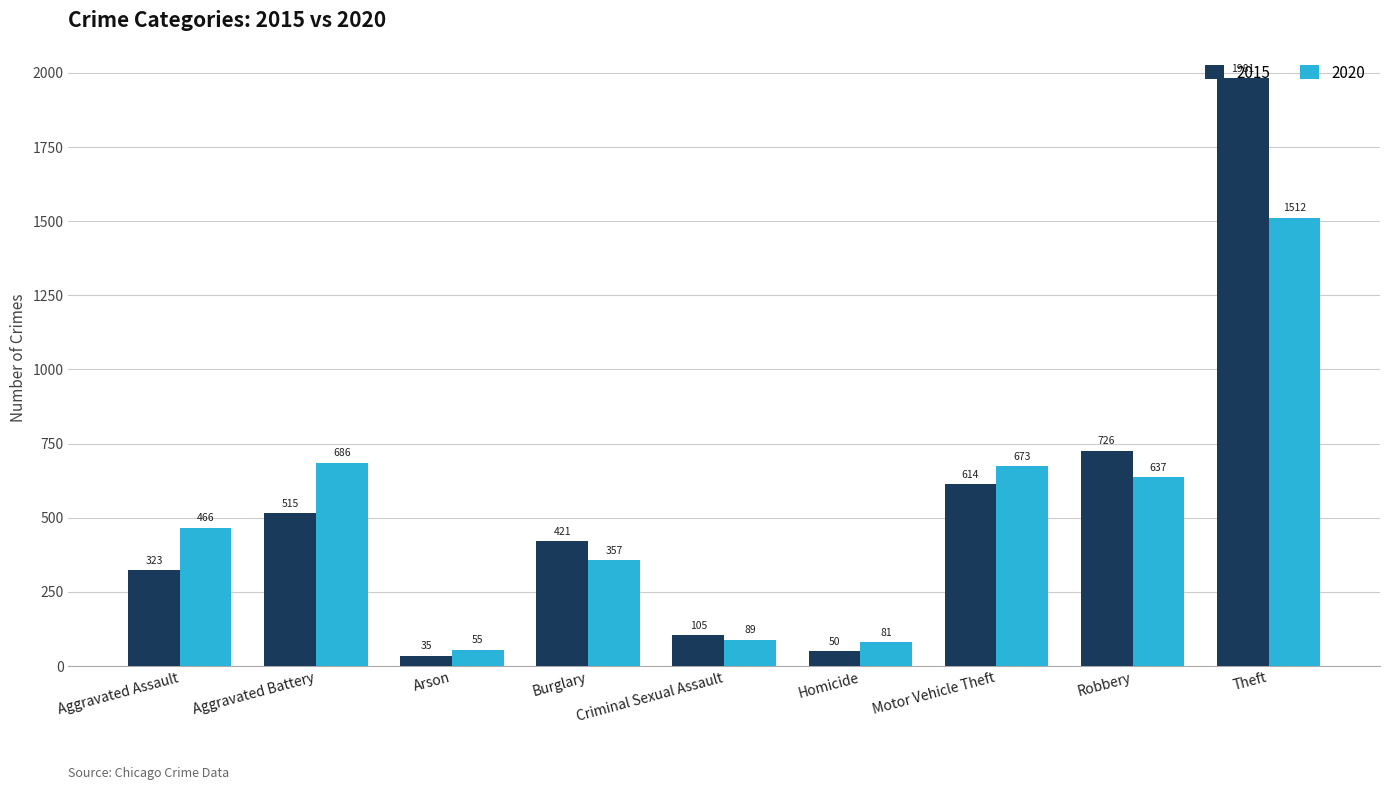

Rank the categories by 2015 value from lowest to highest.

Arson, Homicide, Criminal Sexual Assault, Aggravated Assault, Burglary, Aggravated Battery, Motor Vehicle Theft, Robbery, Theft